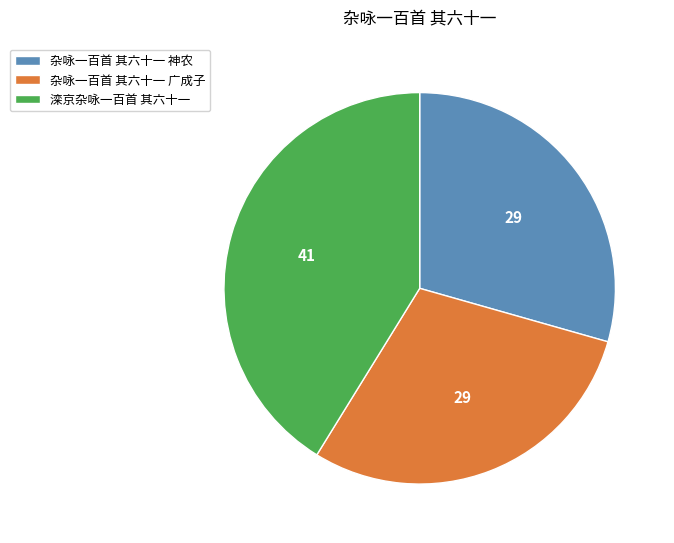

Combined, do 杂咏一百首 其六十一 神农 and 杂咏一百首 其六十一 广成子 account for over 50%?

Yes